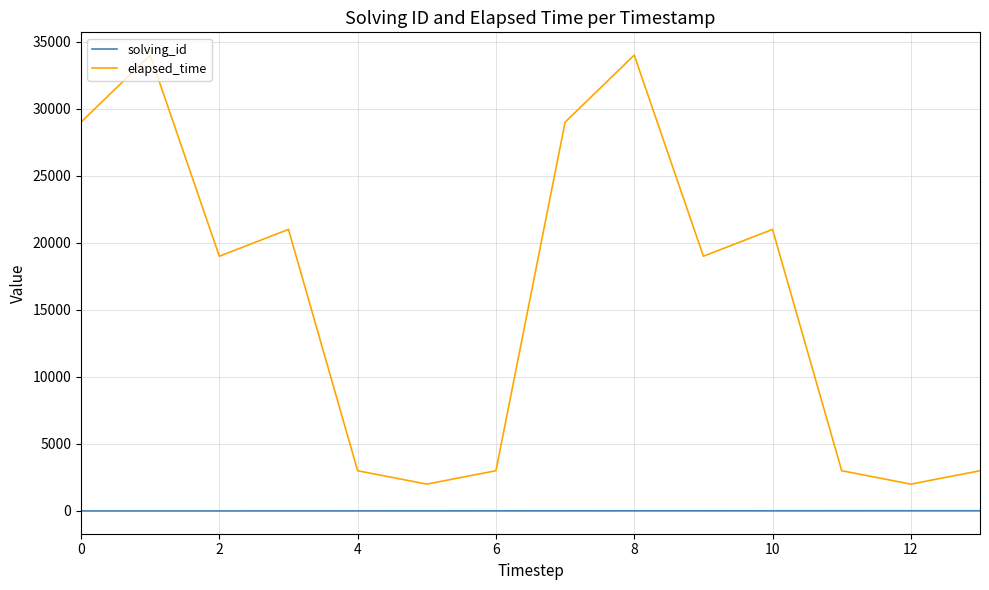

Which series has the widest spread of values?

elapsed_time